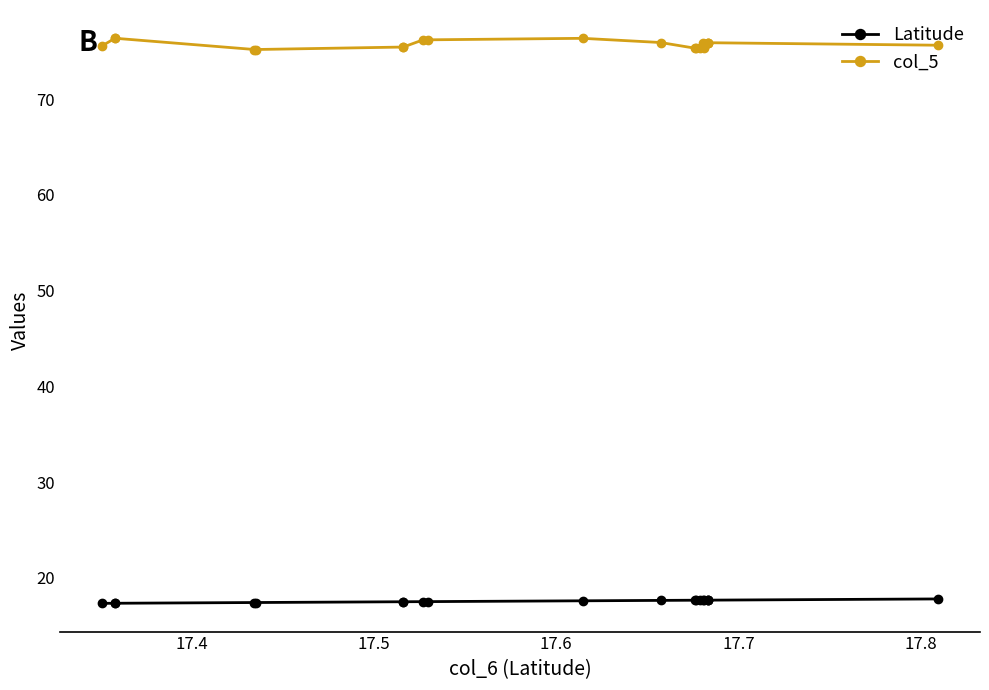

What is the maximum value shown in the chart?

76.4